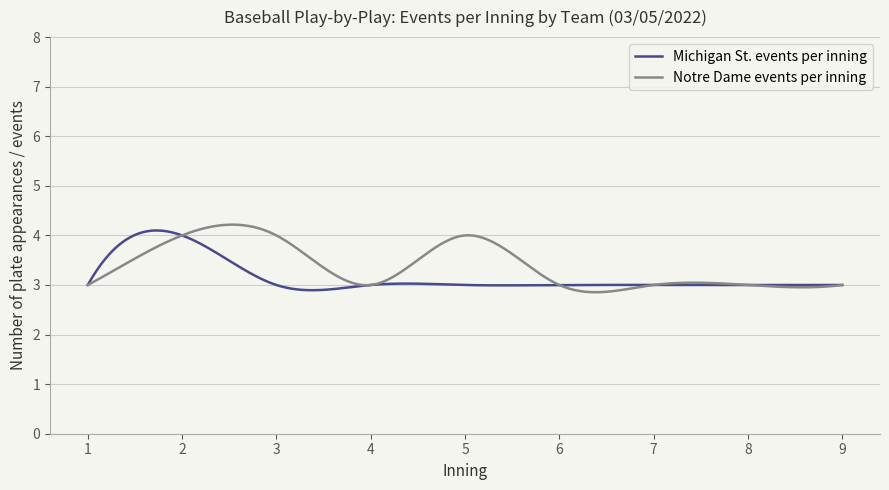

Which series has the widest spread of values?

Notre Dame events per inning